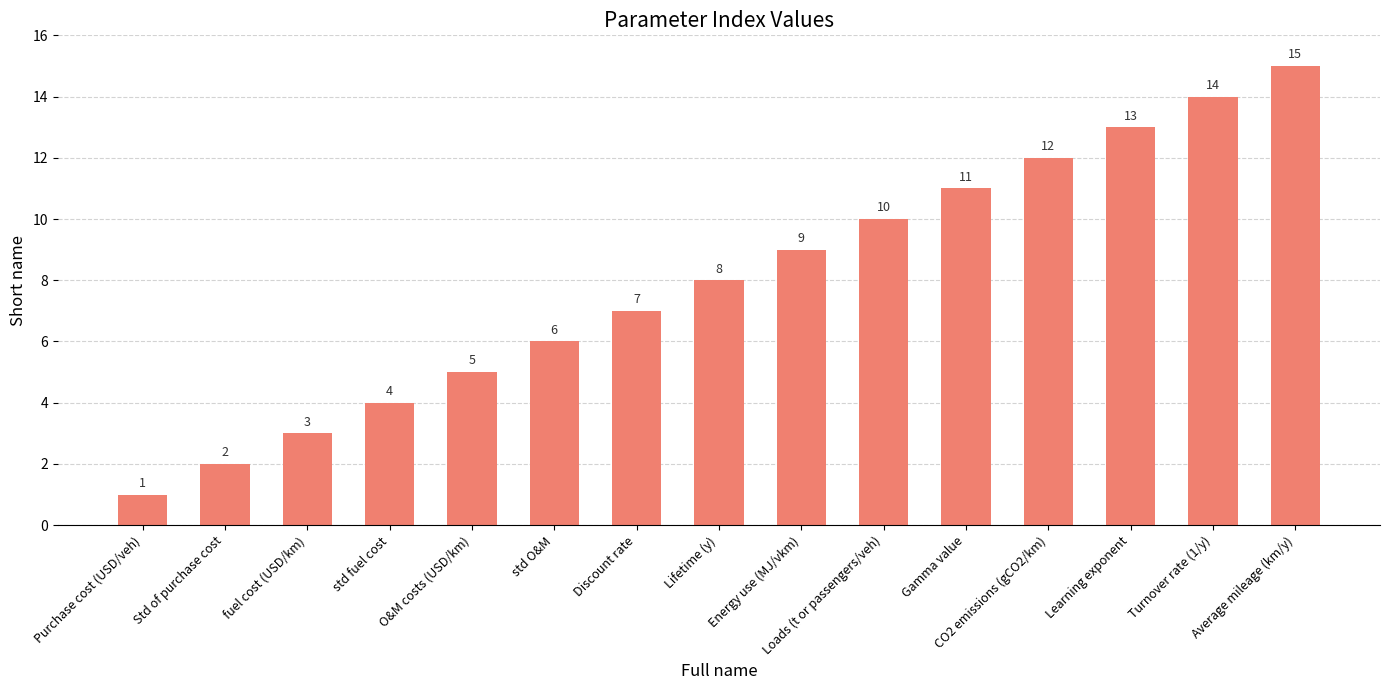

What is the sum of all values?

120